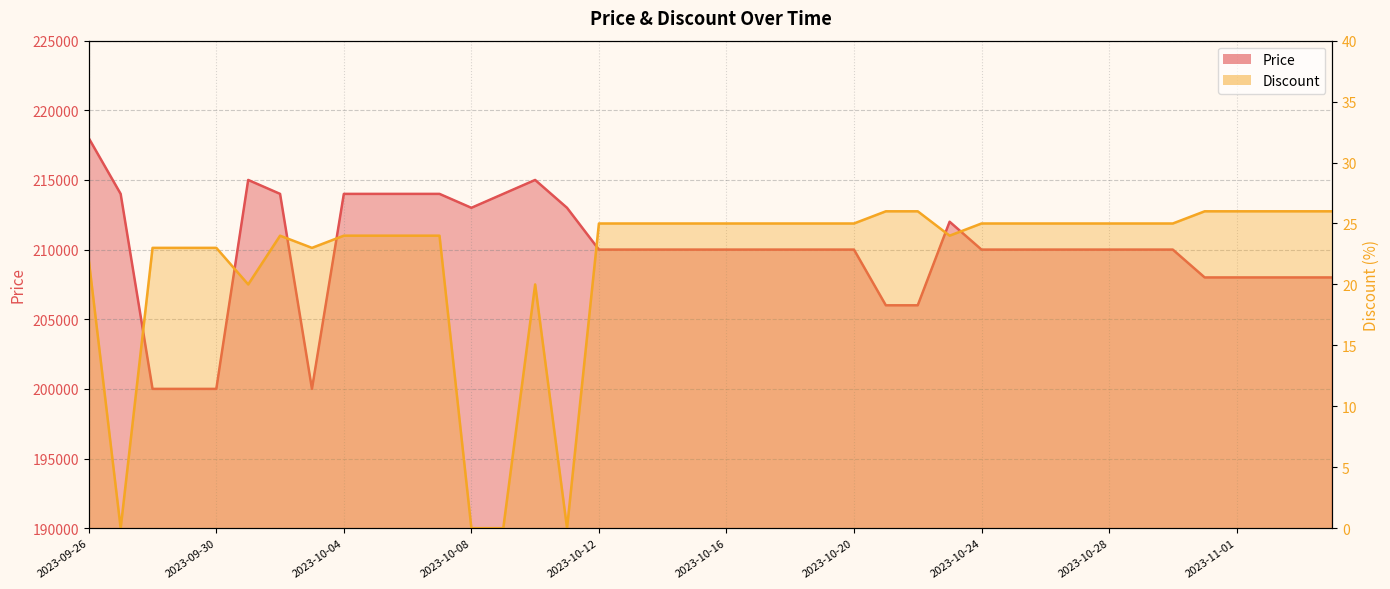

What value does the Price series have at 2023-10-05?

214000